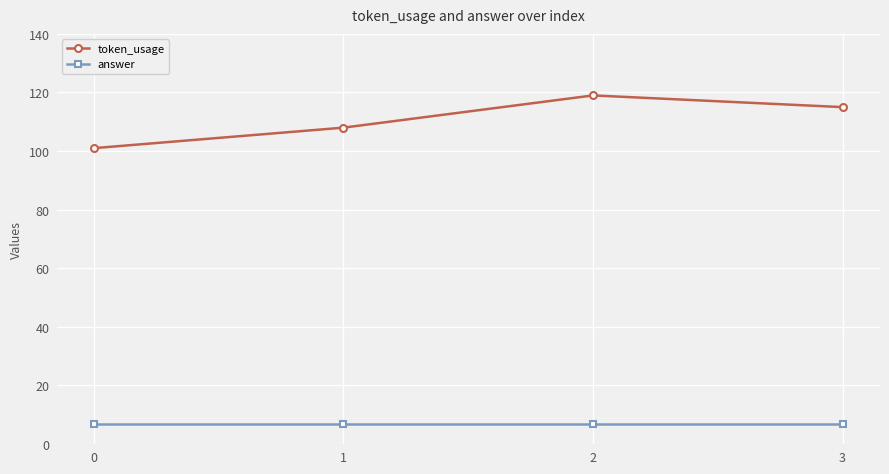

What are all the series names shown in the legend?

token_usage, answer